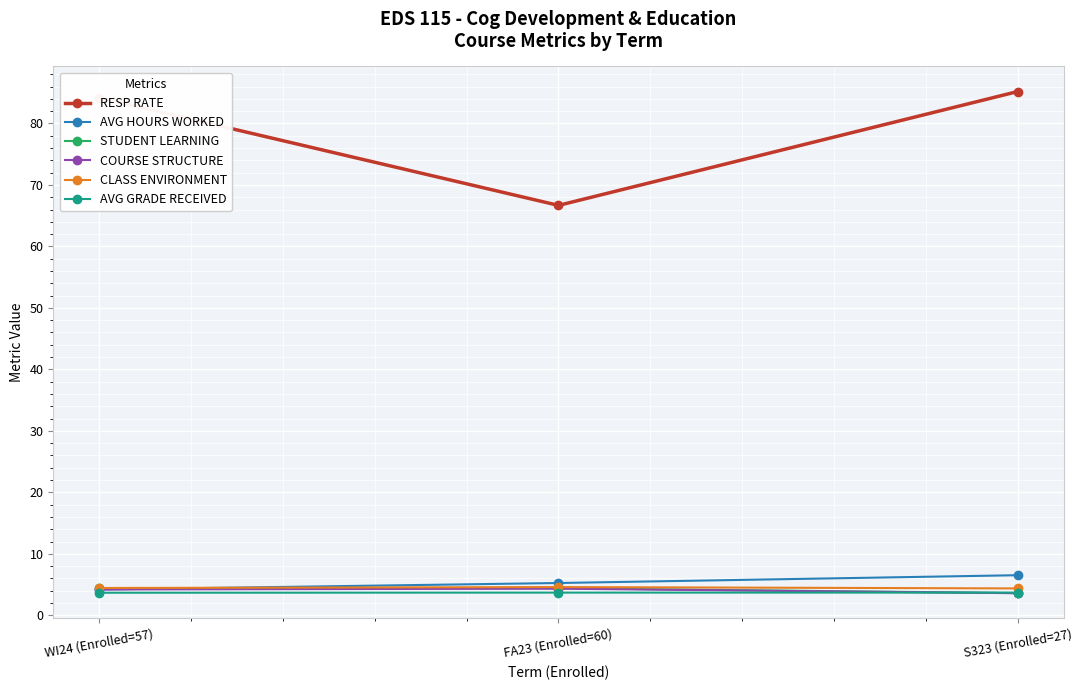

The RESP RATE series shows 84.2 at WI24 (Enrolled=57). True or false?

True